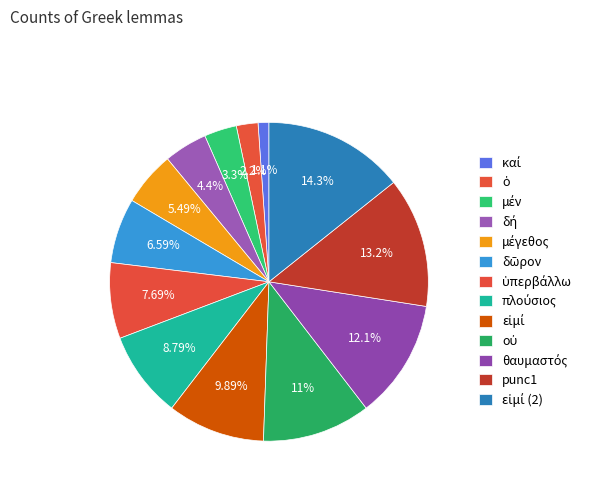

Is ὁ the majority of the pie?

No